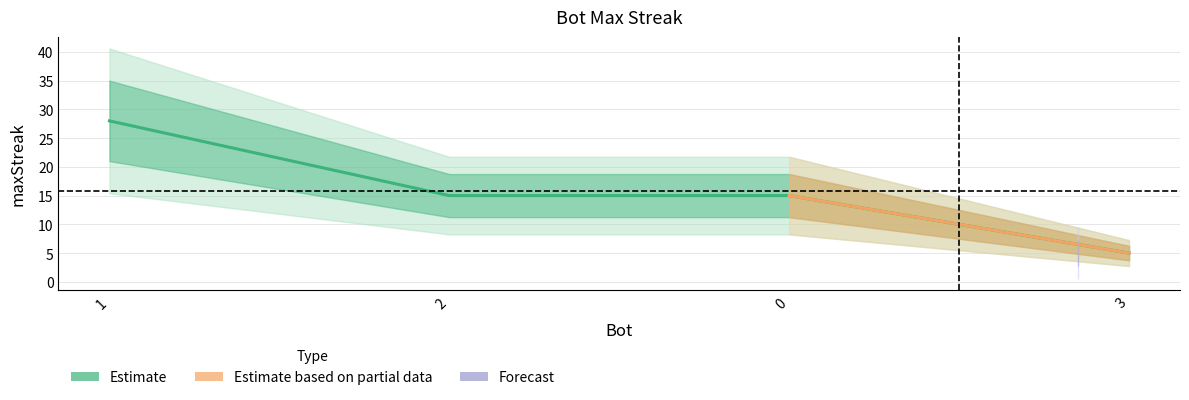

How many categories are shown in the chart?

4